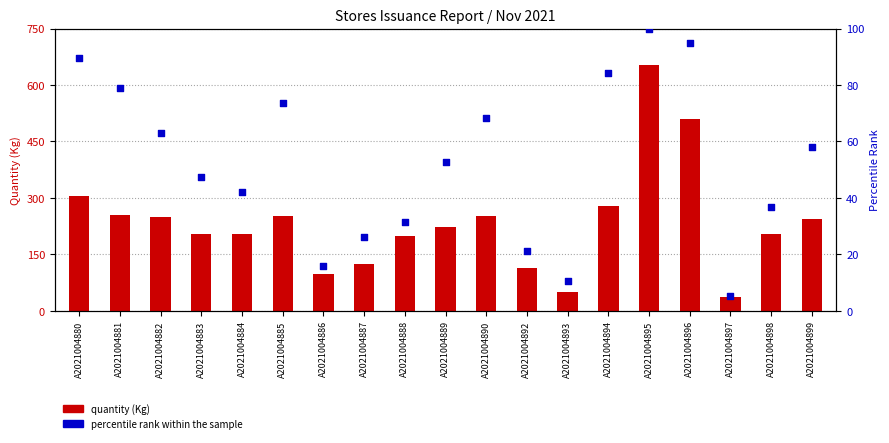

What are all the series names shown in the legend?

Quantity (Kg), Percentile Rank